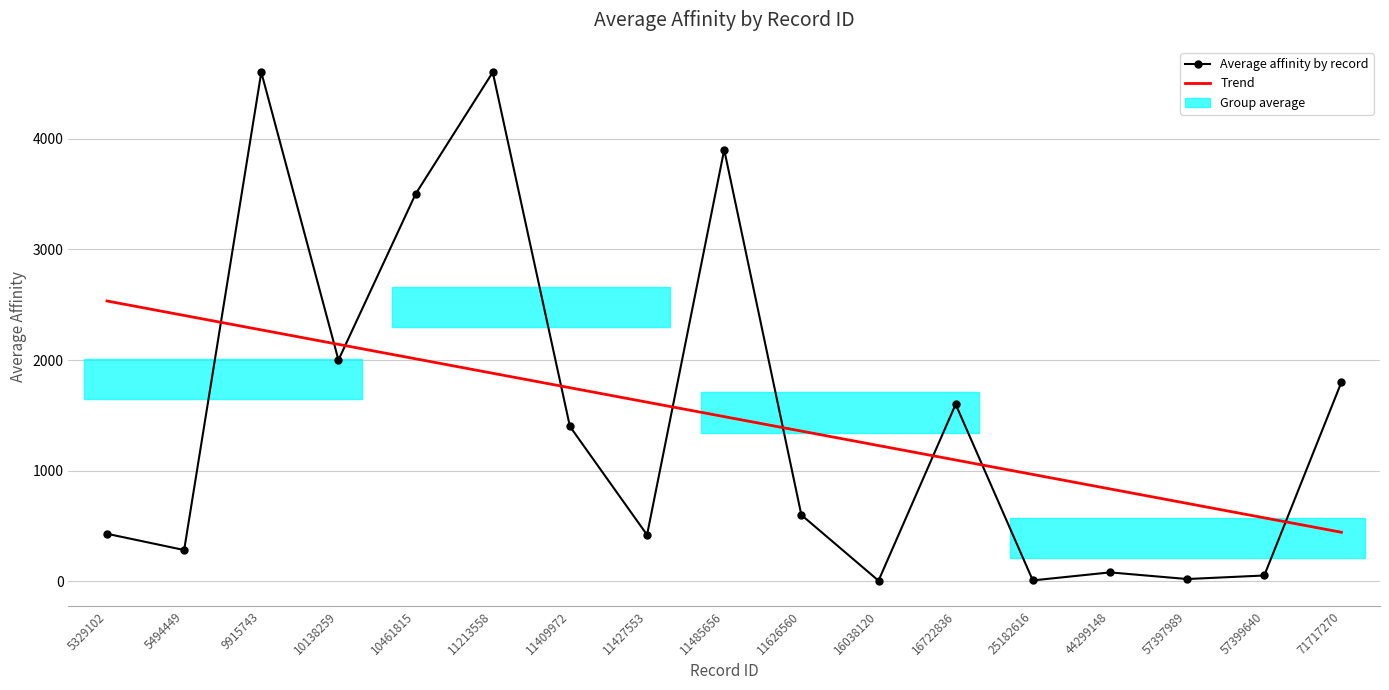

How many categories are shown in the chart?

17